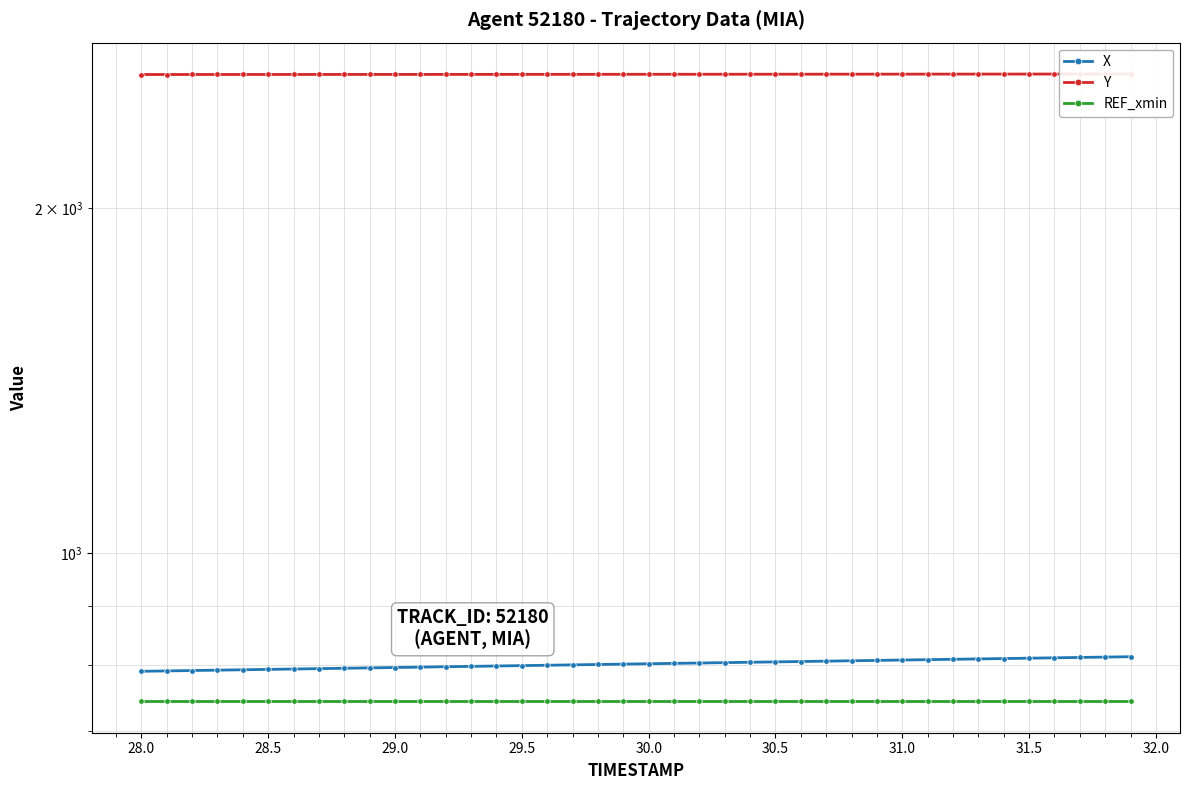

Which series has the widest spread of values?

X